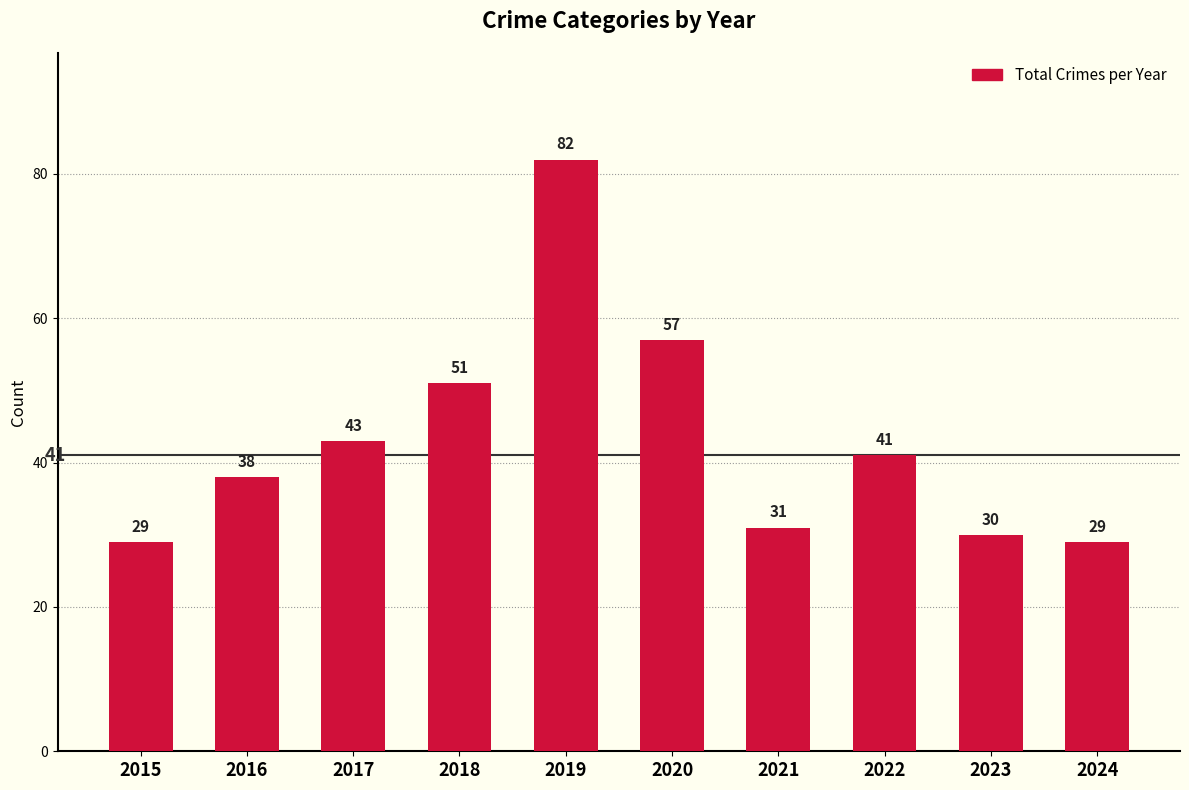

Count the number of categories in the chart.

10